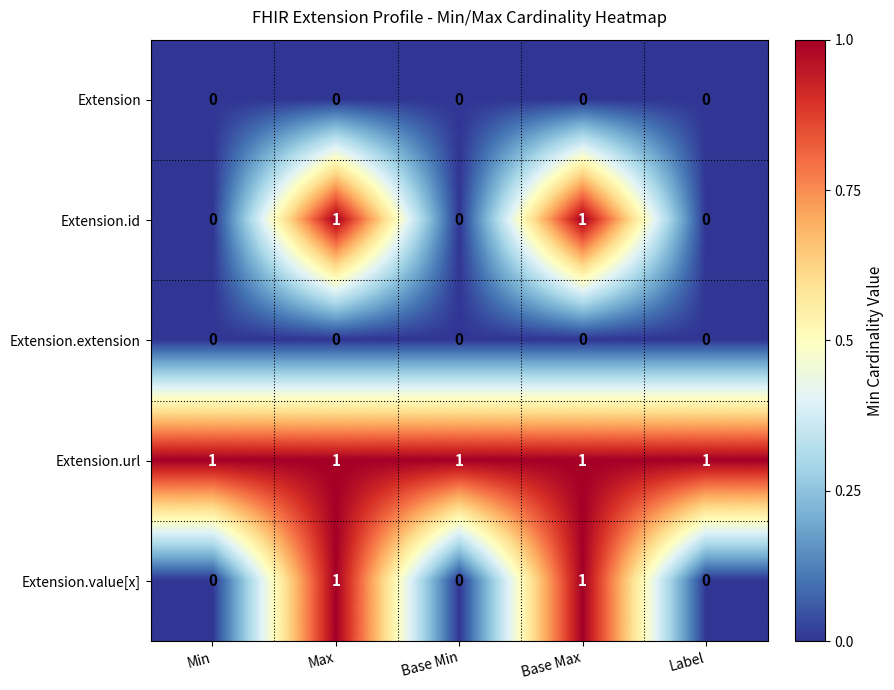

Count the number of categories in the chart.

5